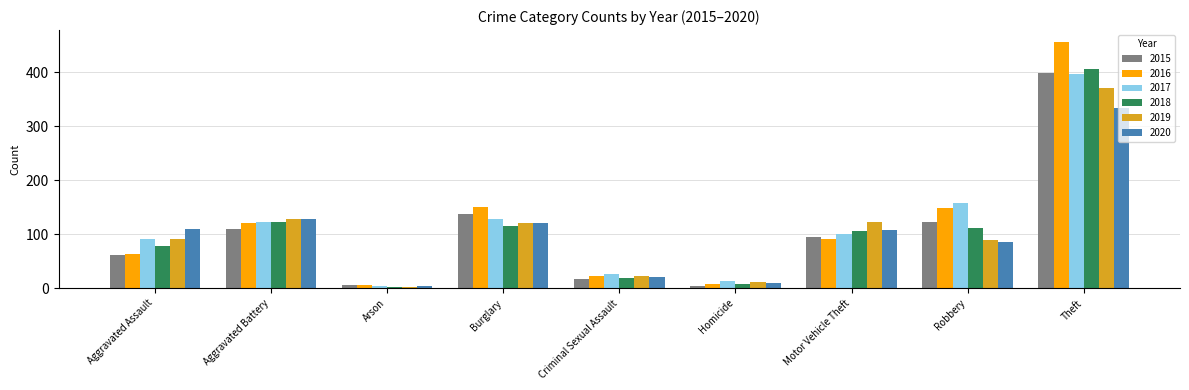

How many bars are there in each group?

6